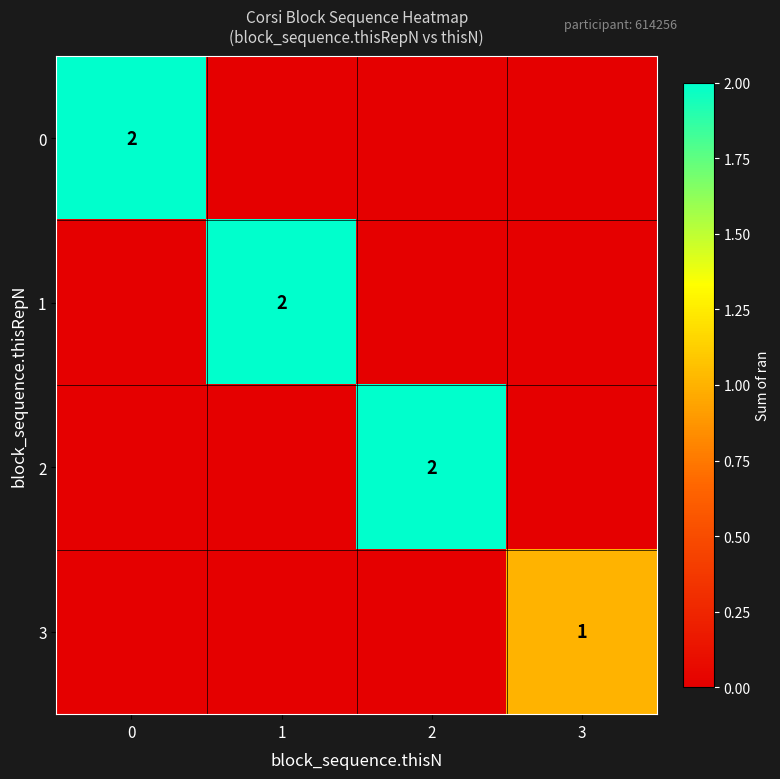

The value of 1 at 1 is 2. True or false?

True